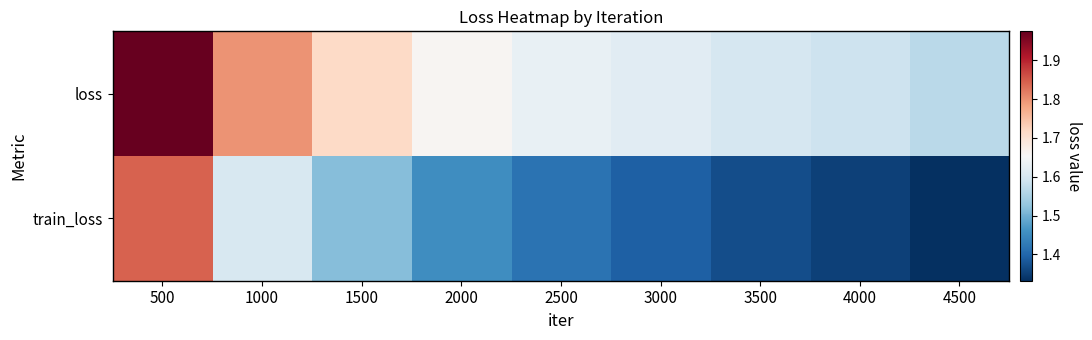

What is the difference between the highest and lowest values at 4000?

0.2